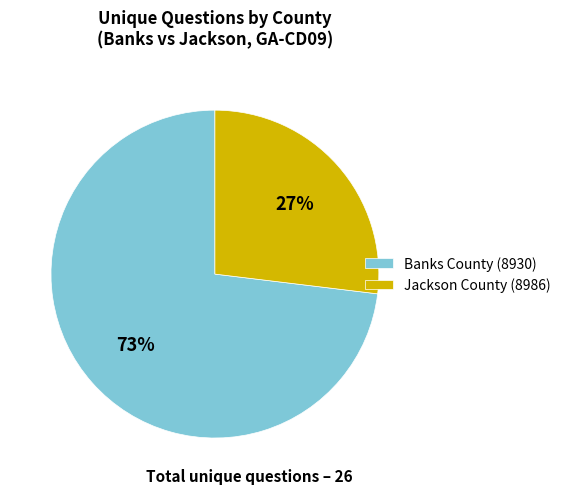

Combined, do Jackson County (8986) and Banks County (8930) account for over 50%?

Yes